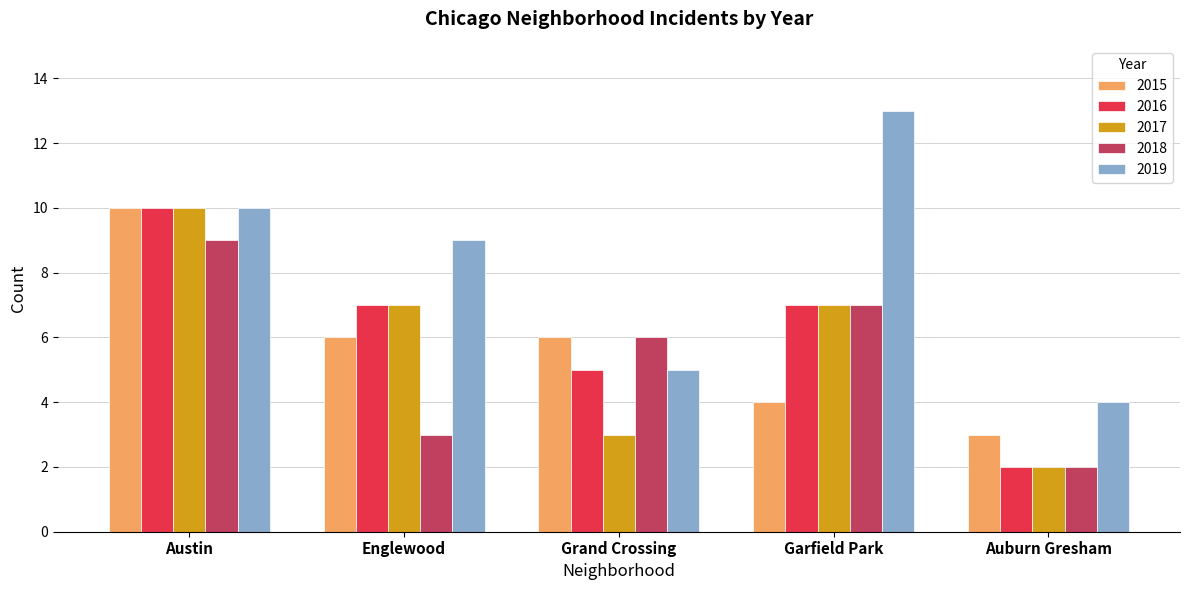

Reading left to right, list all the values displayed in this chart.

2015: Austin=10	Englewood=6	Grand Crossing=6	Garfield Park=4	Auburn Gresham=3
2016: Austin=10	Englewood=7	Grand Crossing=5	Garfield Park=7	Auburn Gresham=2
2017: Austin=10	Englewood=7	Grand Crossing=3	Garfield Park=7	Auburn Gresham=2
2018: Austin=9	Englewood=3	Grand Crossing=6	Garfield Park=7	Auburn Gresham=2
2019: Austin=10	Englewood=9	Grand Crossing=5	Garfield Park=13	Auburn Gresham=4